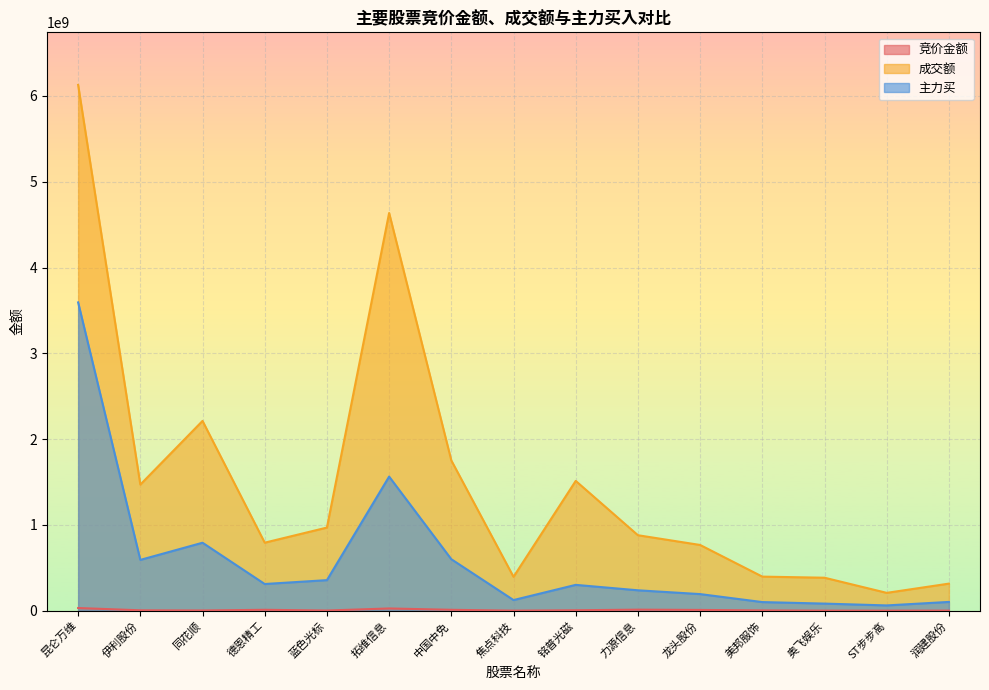

What are all the series names shown in the legend?

竞价金额, 成交额, 主力买